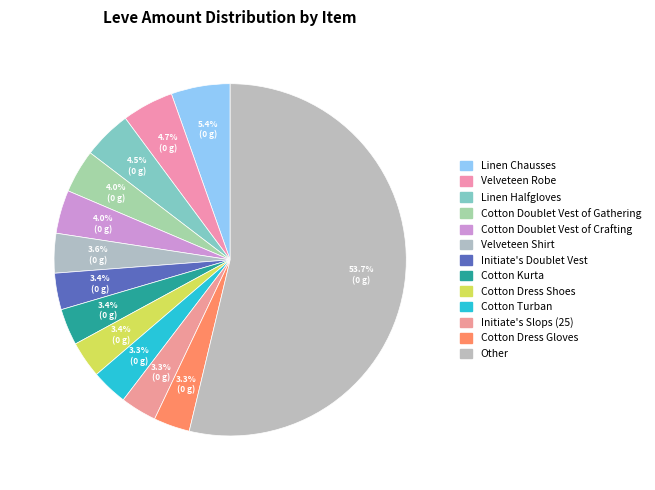

Count the number of slices in the pie.

13